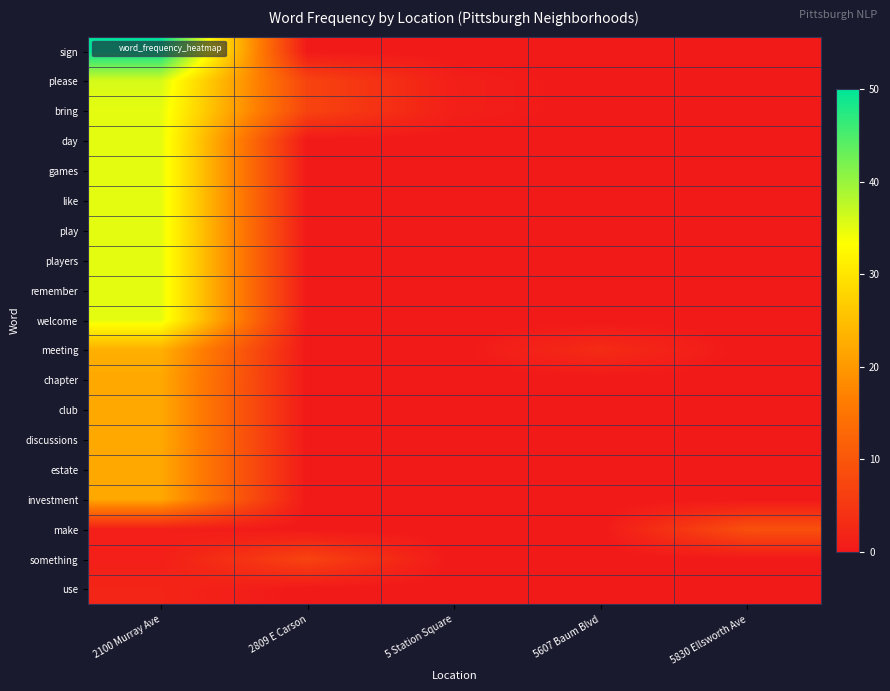

Rank the series at 2100 Murray Ave from highest to lowest value.

sign, please, bring, day, games, like, play, players, remember, welcome, meeting, chapter, club, discussions, estate, investment, use, make, something